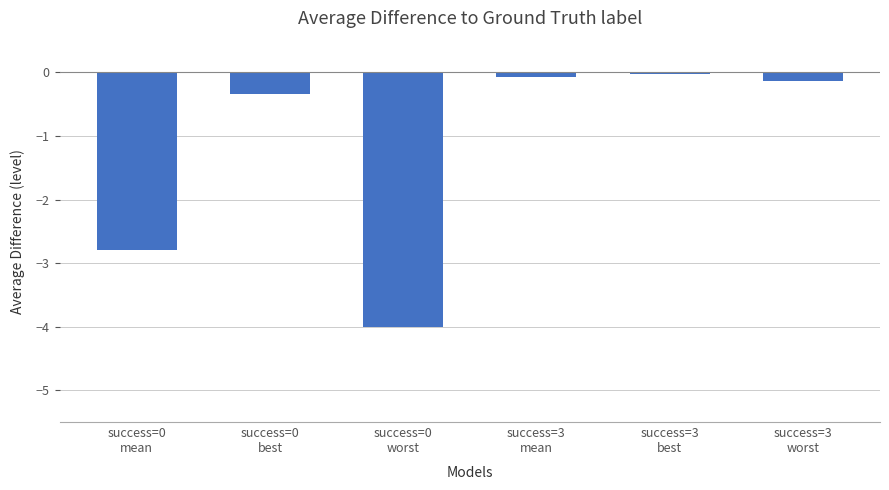

What is the smallest value displayed?

-4.0